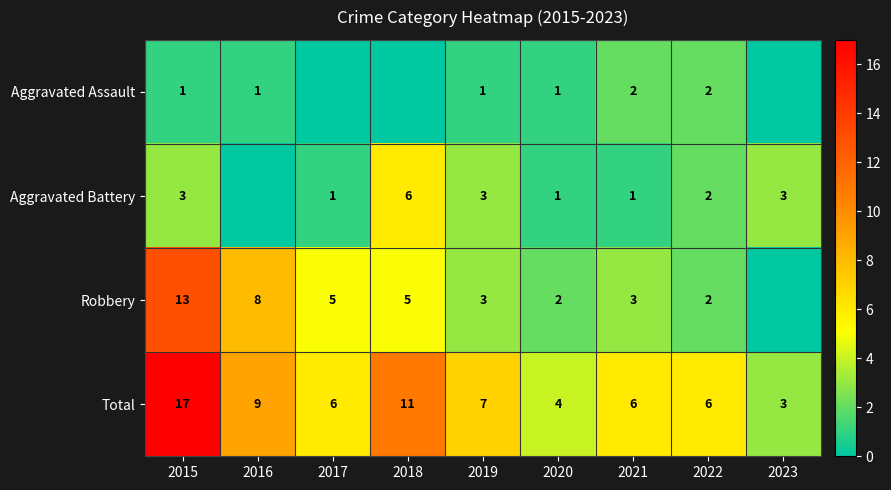

What is the total value across all series at 2018?

22